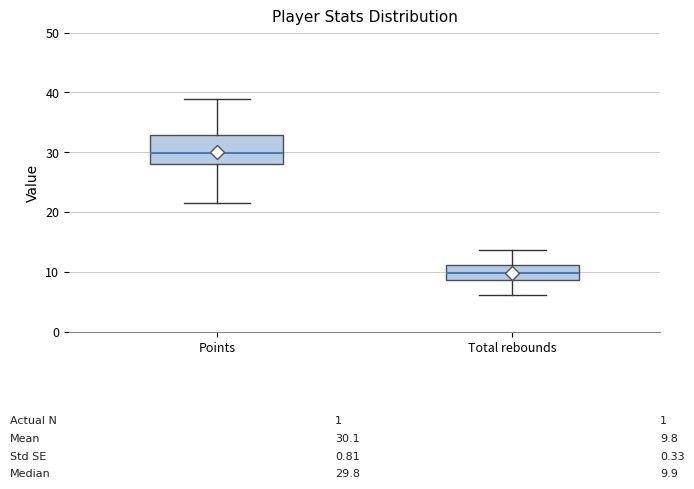

Comparing the boxes themselves (not the whiskers), which one is the tallest?

Points